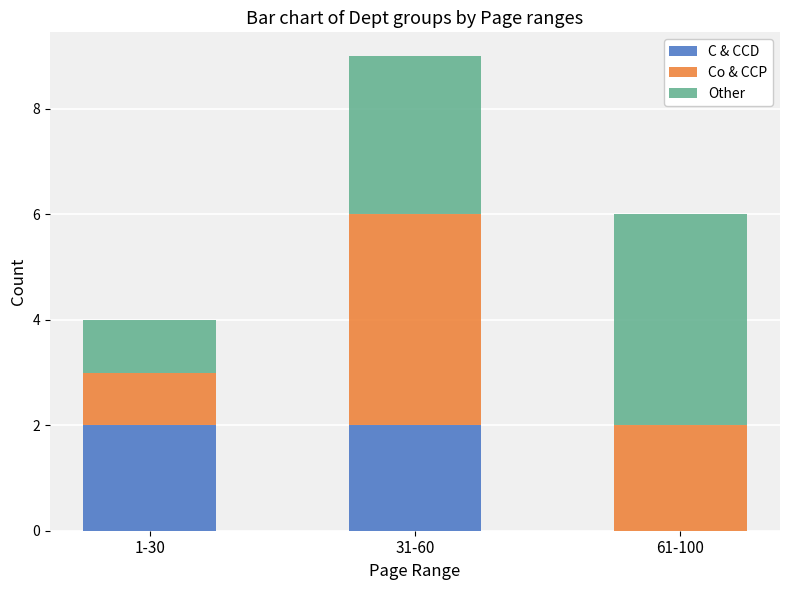

The value of C & CCD at 31-60 is 1. True or false?

False